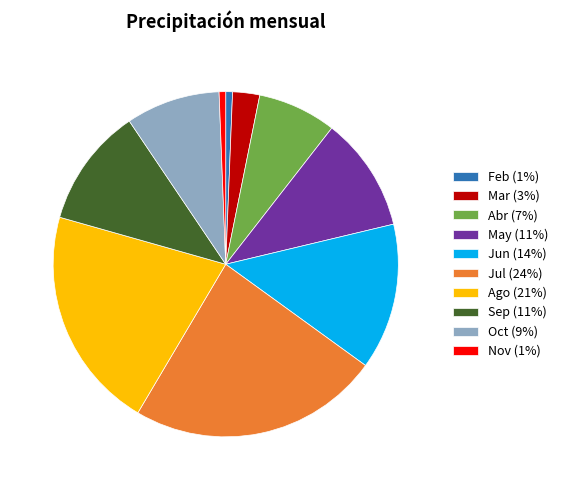

What is the largest slice in the pie chart?

Jul (24%)